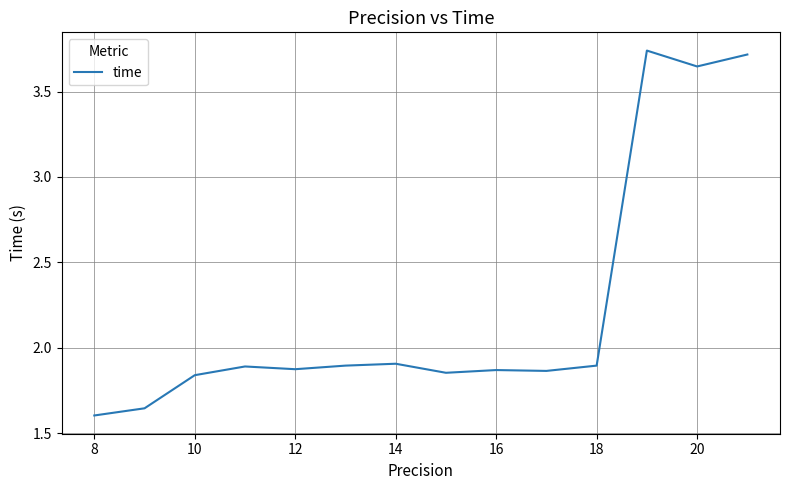

What is the difference between the maximum and minimum values?

2.1